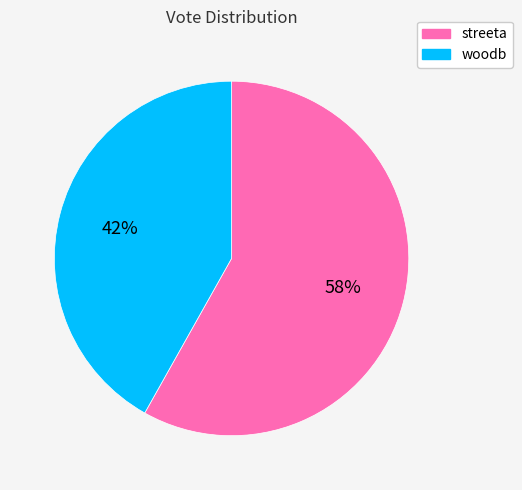

Do woodb and streeta together represent more than half of the pie?

Yes